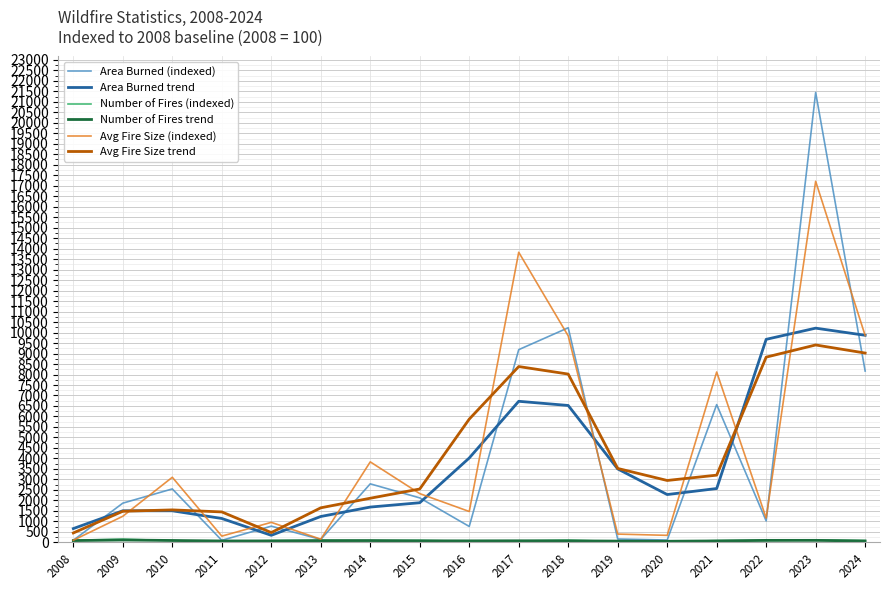

Between which two adjacent categories do Avg Fire Size (indexed) and Area Burned trend first intersect?

2009 and 2010